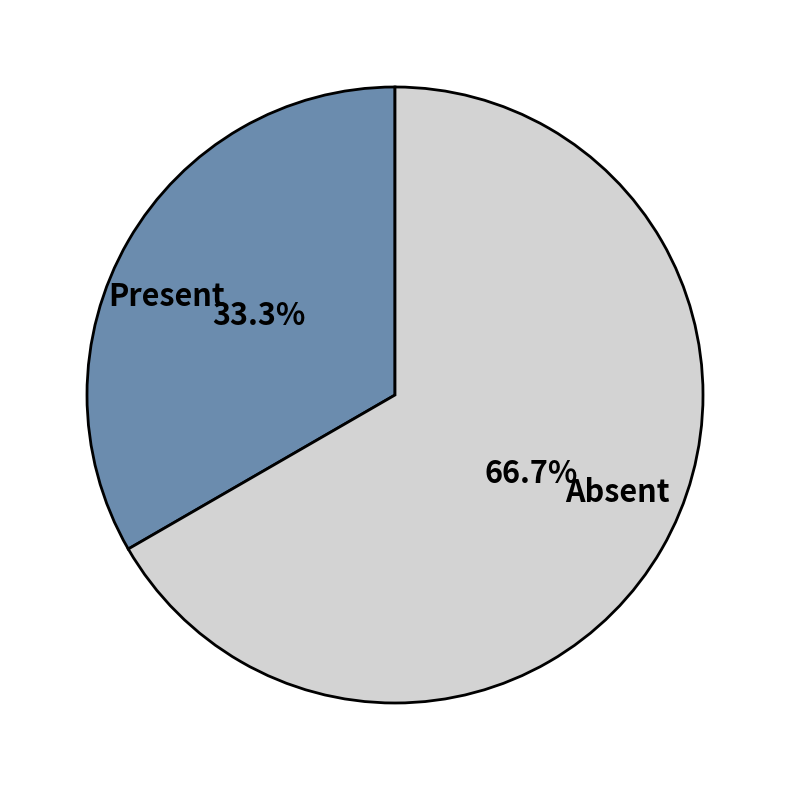

Combined, do Absent and Present account for over 50%?

Yes